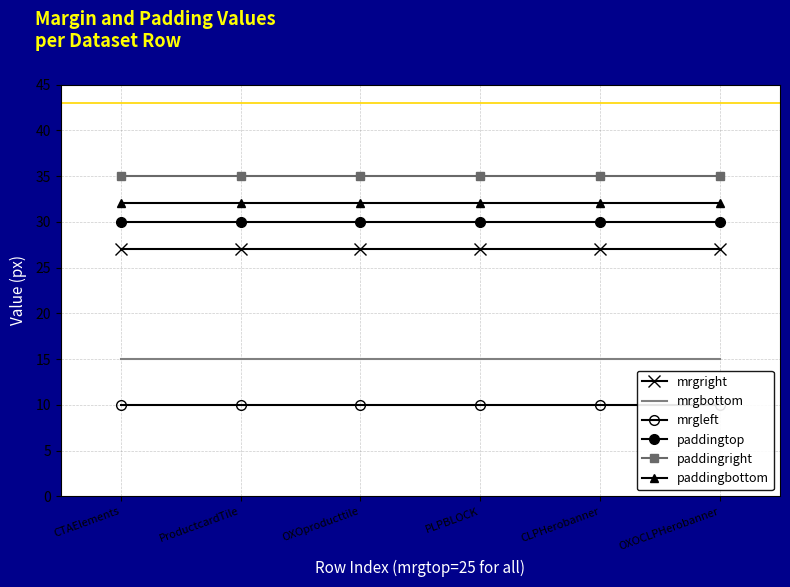

What are all the series names shown in the legend?

mrgright, mrgbottom, mrgleft, paddingtop, paddingright, paddingbottom